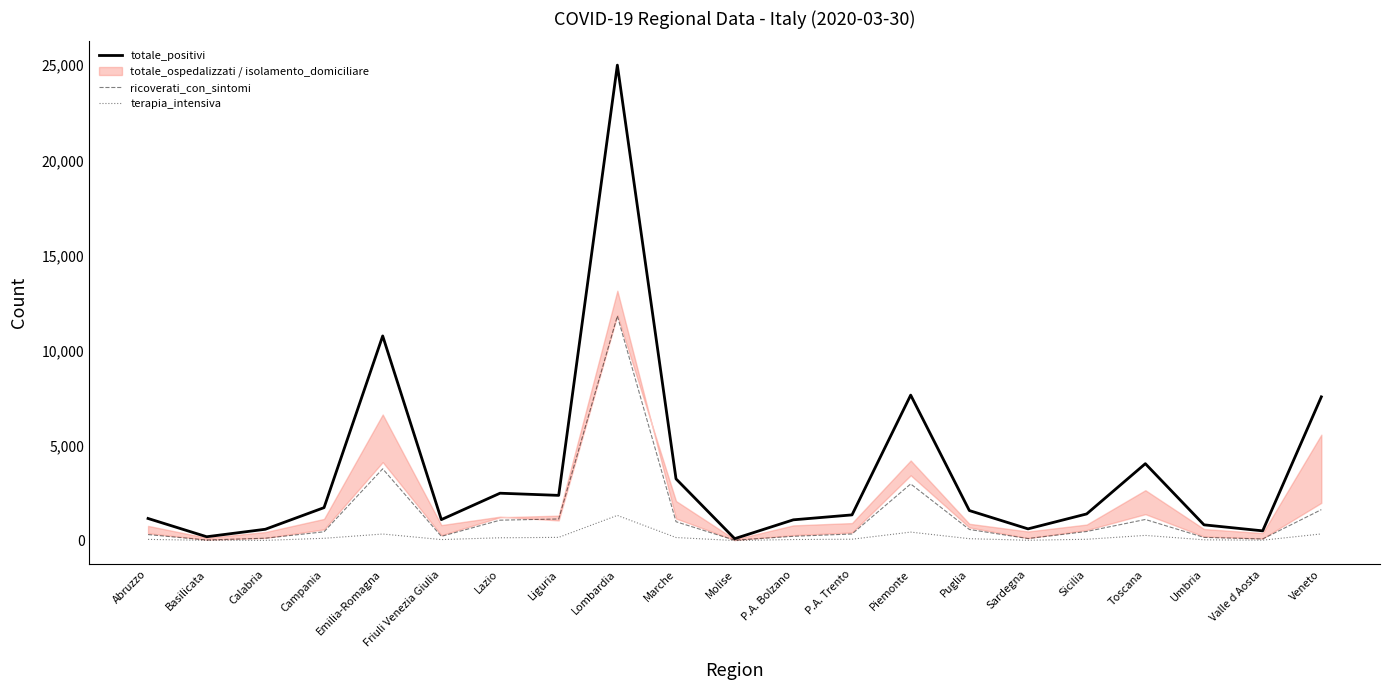

What is the highest value of the ricoverati_con_sintomi series?

11815